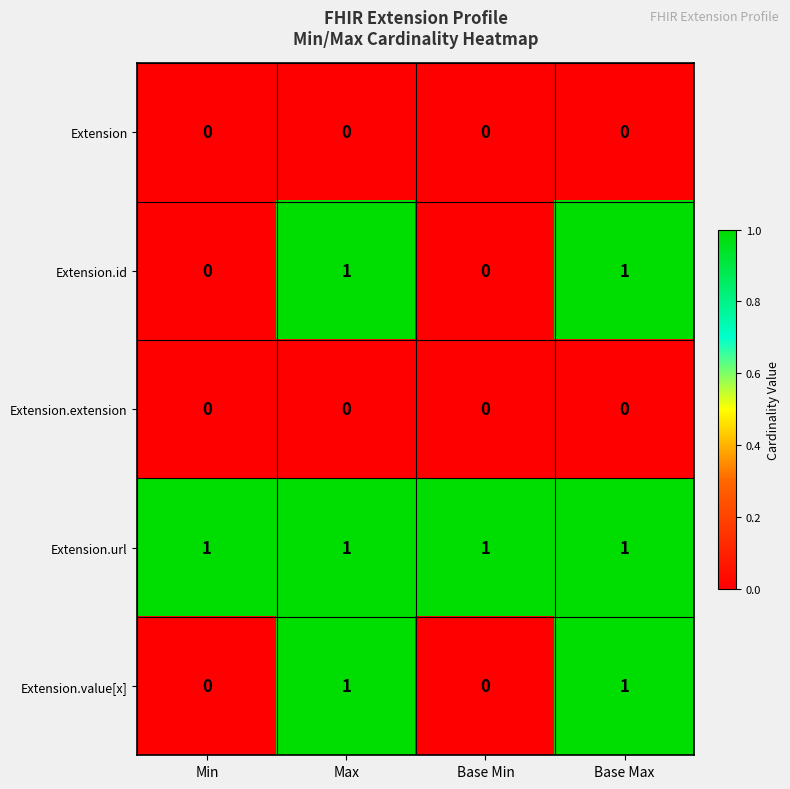

Is it true that Extension.id equals 0 at Min?

True